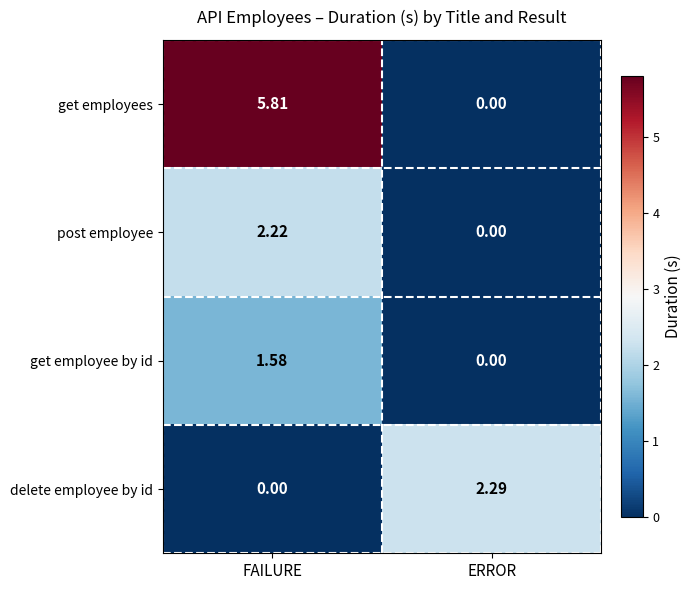

Where does the post employee series first go above 2?

FAILURE